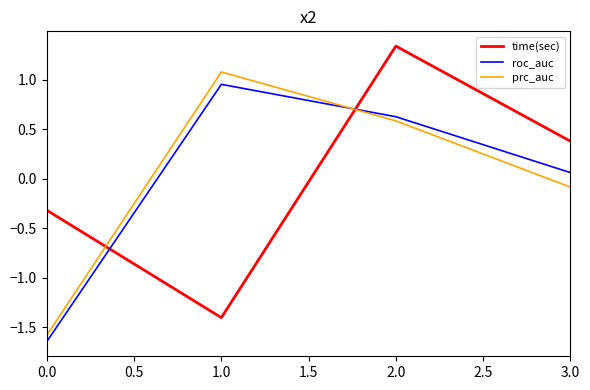

True or false: roc_auc has more than 0 points higher than both neighbors.

True